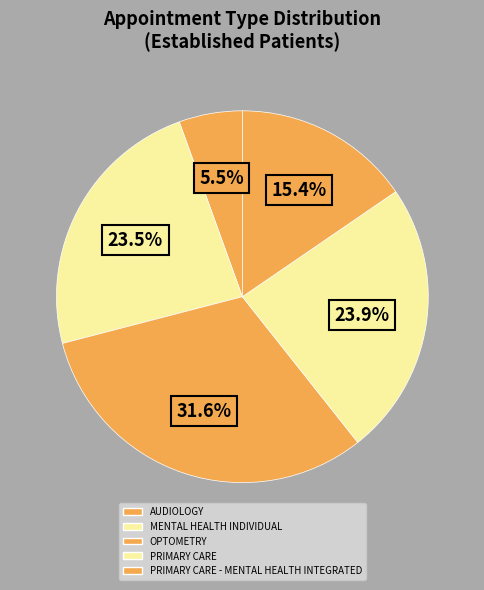

Is there any slice that represents more than half of the pie?

No